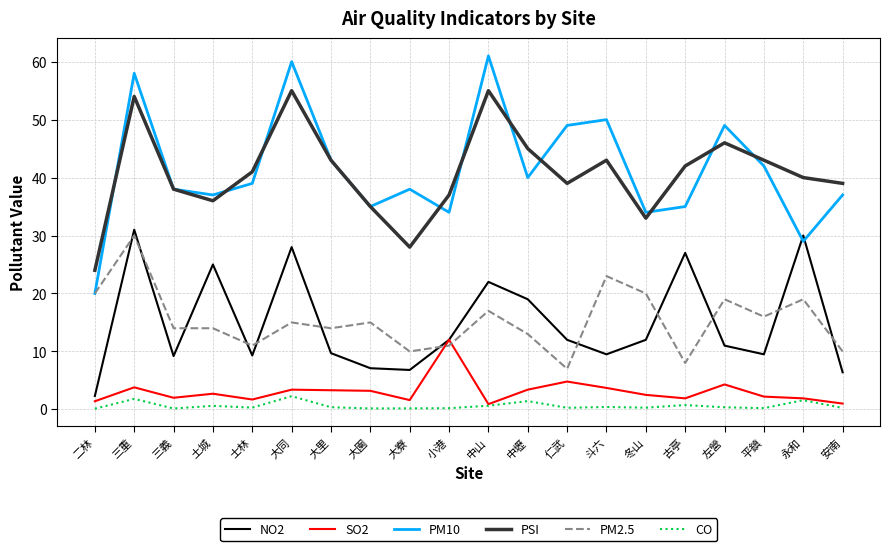

The value of PSI at 中山 is 89.2. True or false?

False